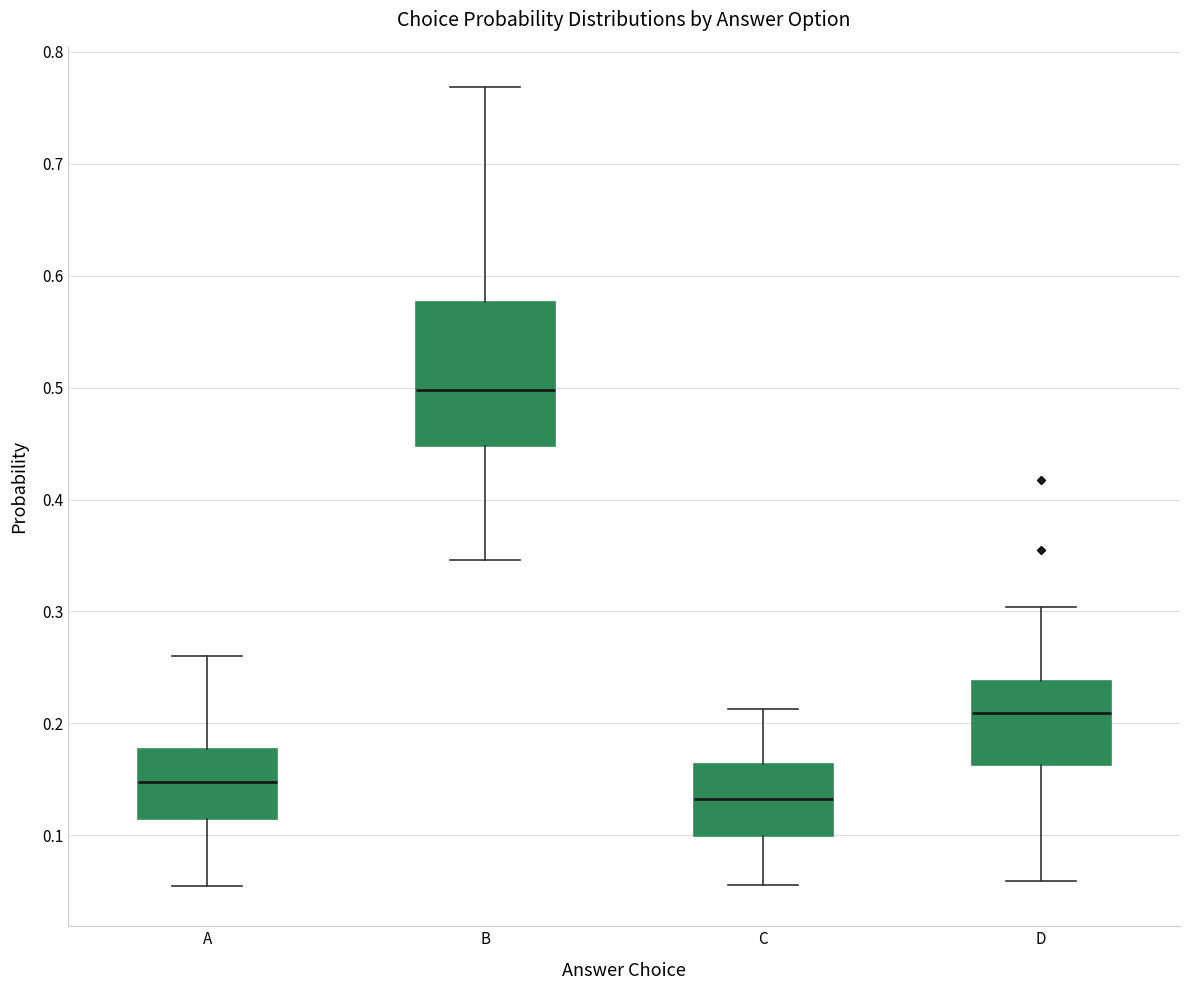

Where is the upper edge of the box for C on the y-axis? The values are not printed on the chart, so give them approximately, as read against the axis.

0.16